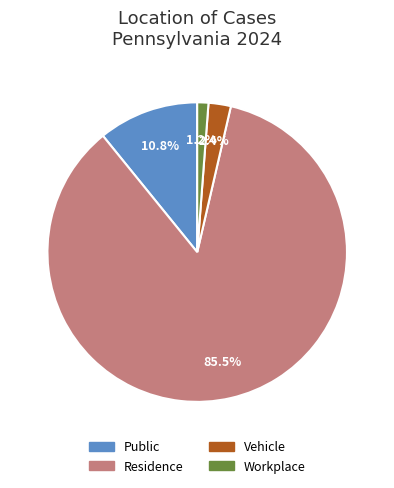

How many segments does this pie chart have?

4